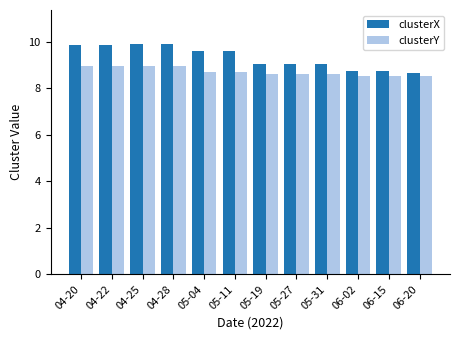

What is the spread (max minus min) of values at 05-27?

0.5